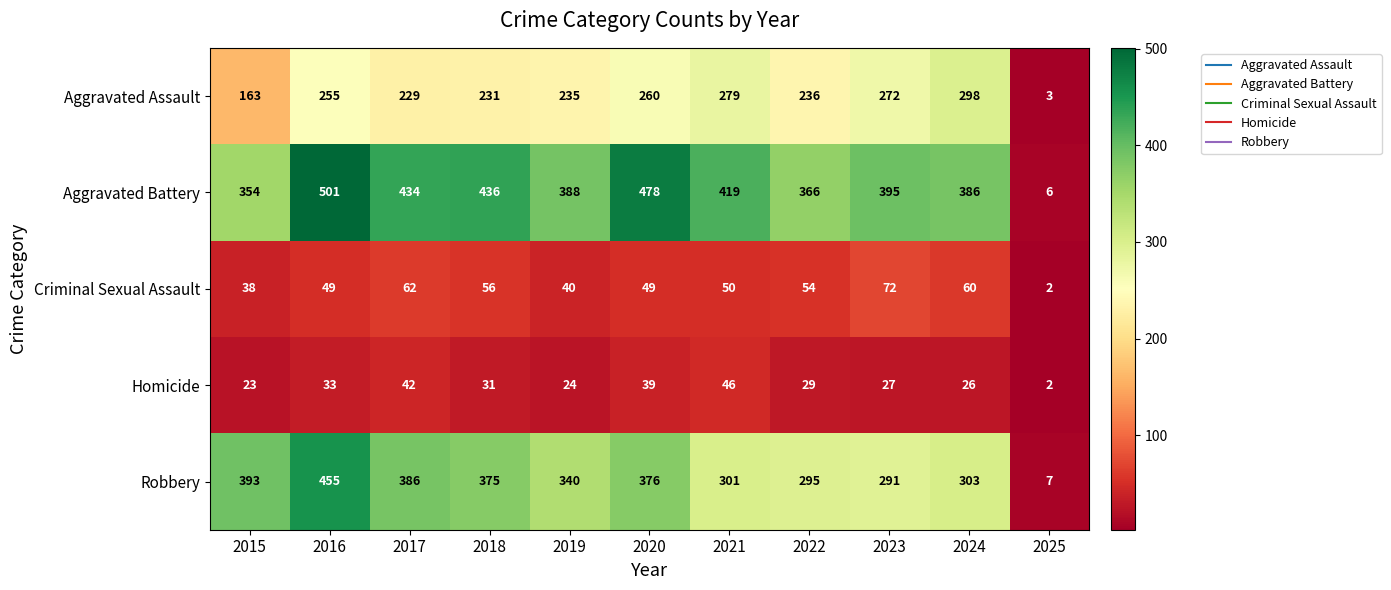

Is it true that Aggravated Battery equals 395 at 2023?

True